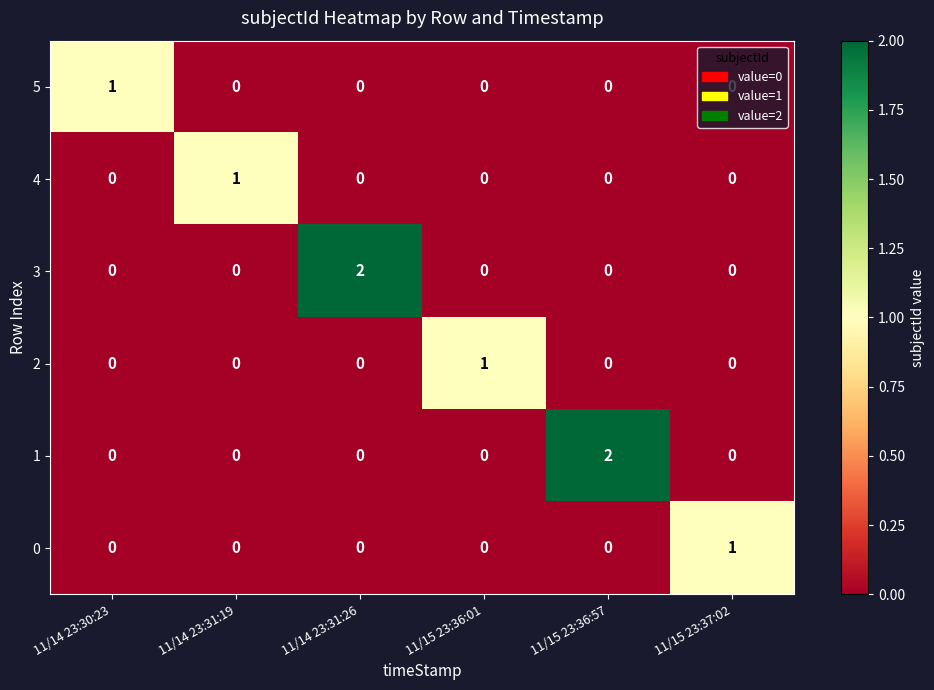

Is the value of 0 at 11/15 23:37:02 greater than the value of 4 at 11/14 23:30:23?

Yes